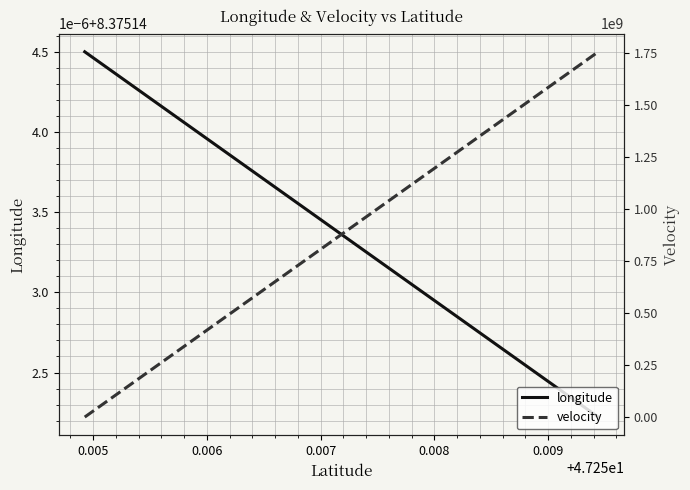

List the series in order of their overall mean, lowest first.

longitude, velocity